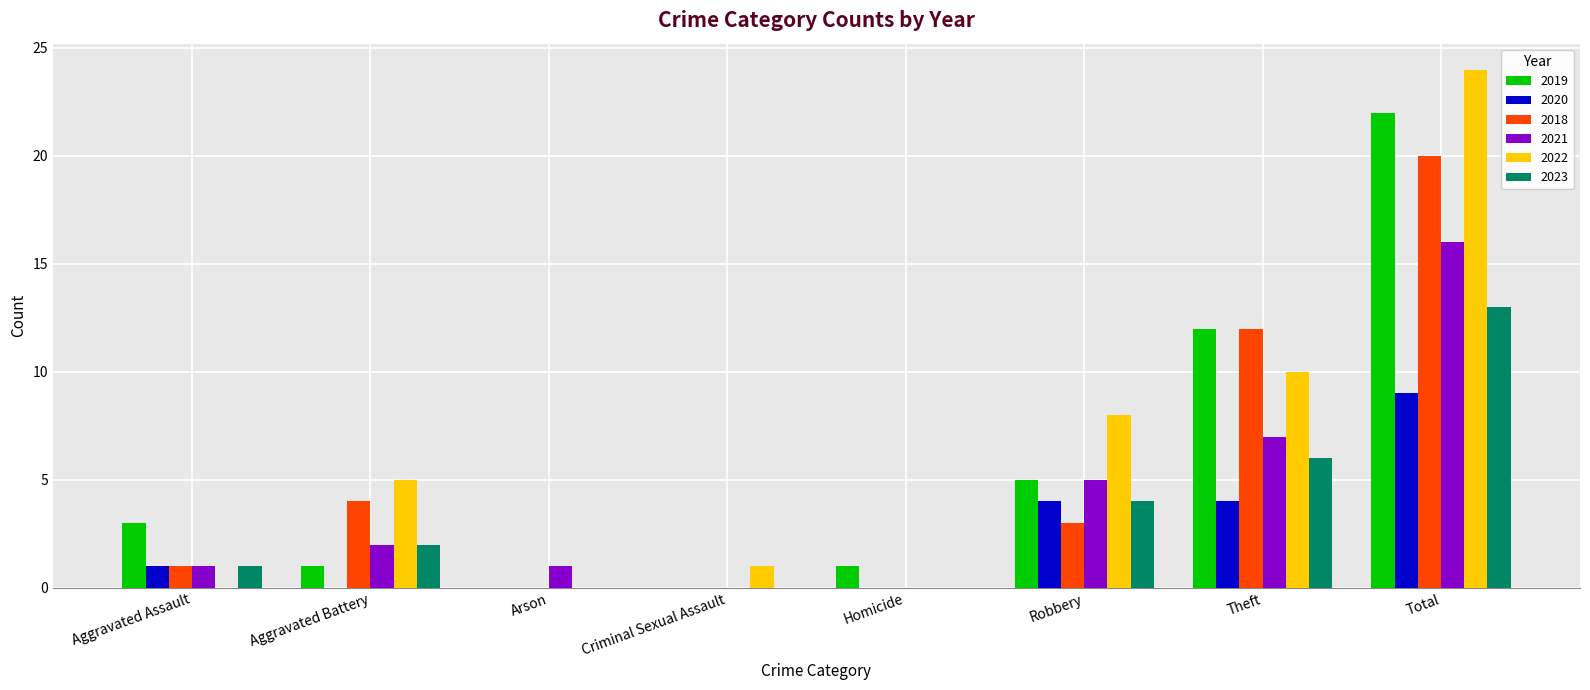

Is it true that 2018 equals 4 at Aggravated Battery?

True